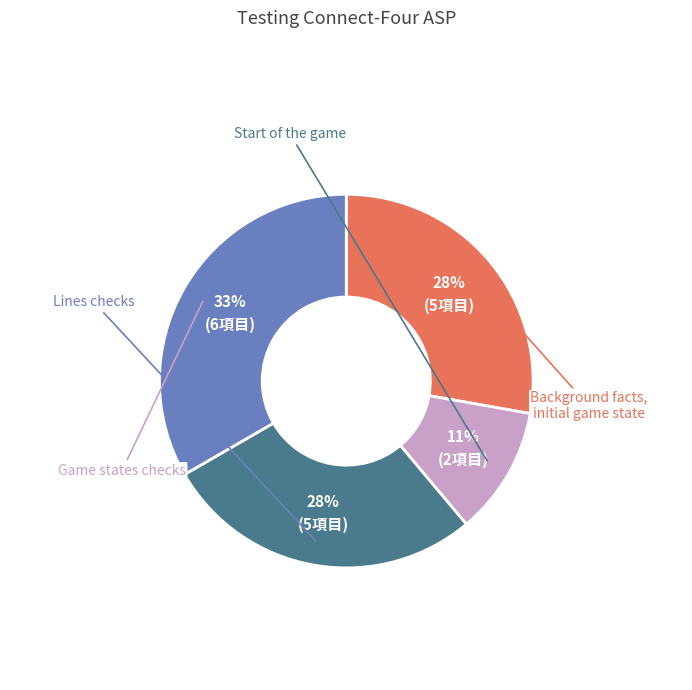

Is there a majority slice in this chart?

No